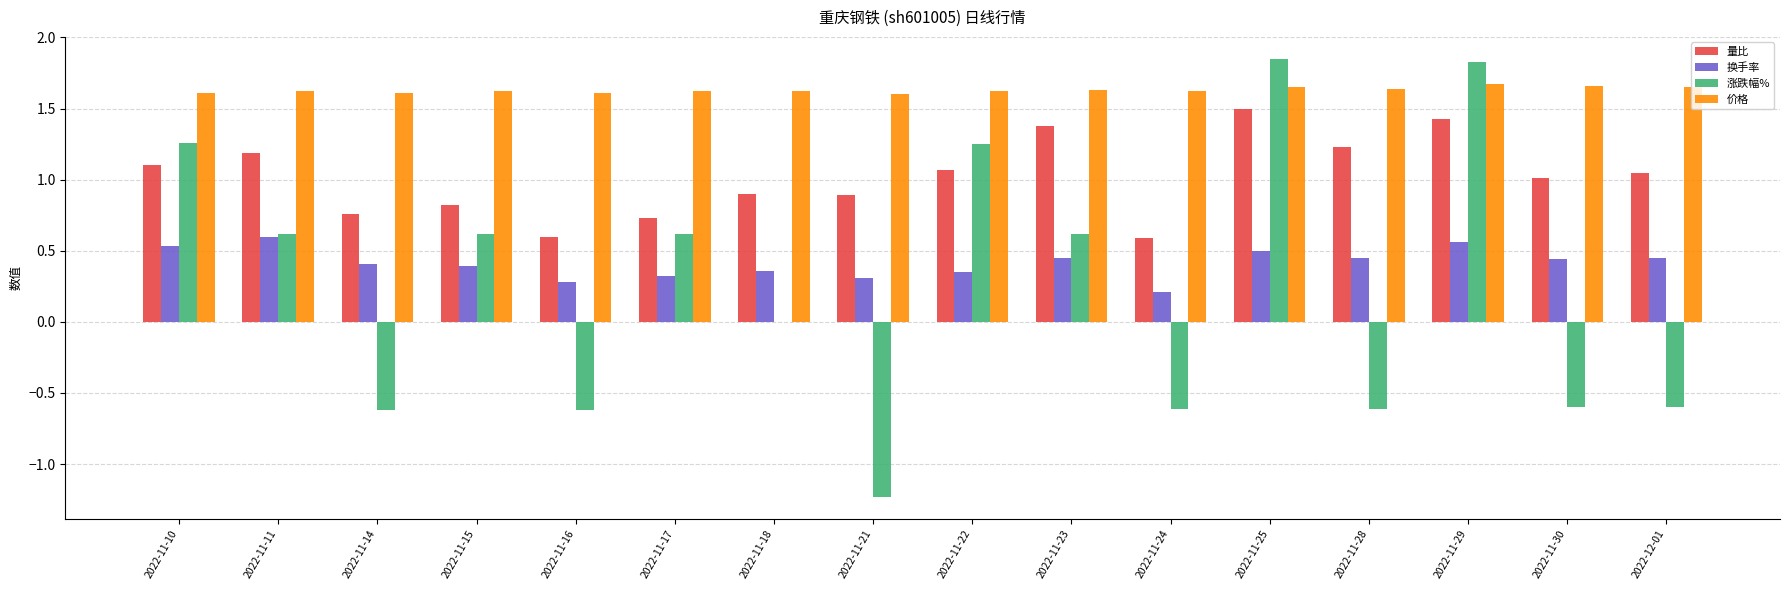

Is the value of 换手率 at 2022-11-11 greater than the value of 价格 at 2022-11-30?

No